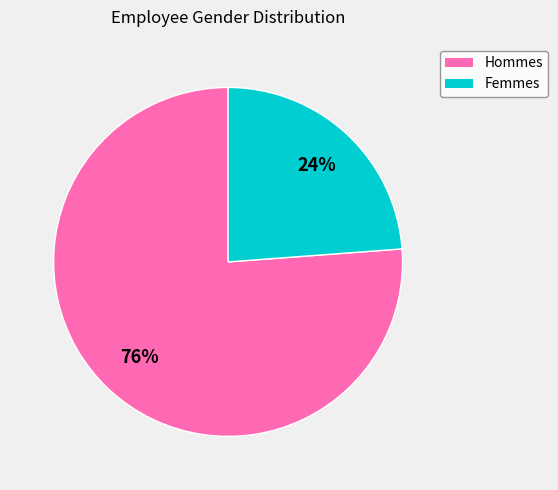

Does any single category account for the majority?

Yes